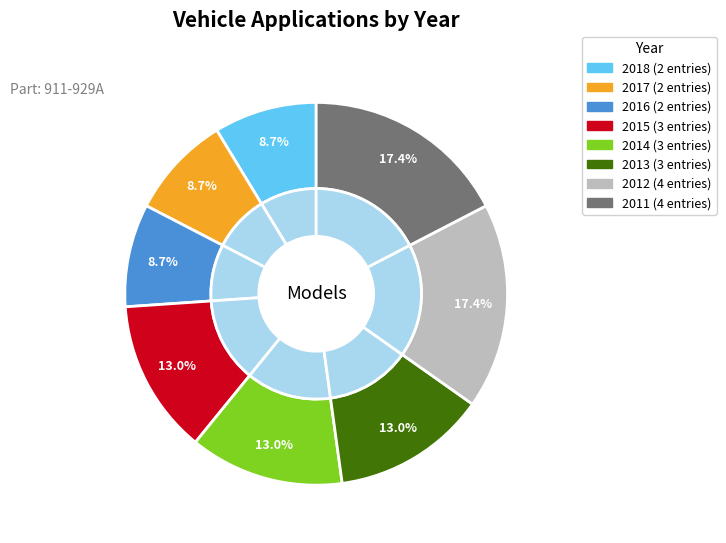

Approximately how many times larger is the value at 2012 compared to 2013?

1.3